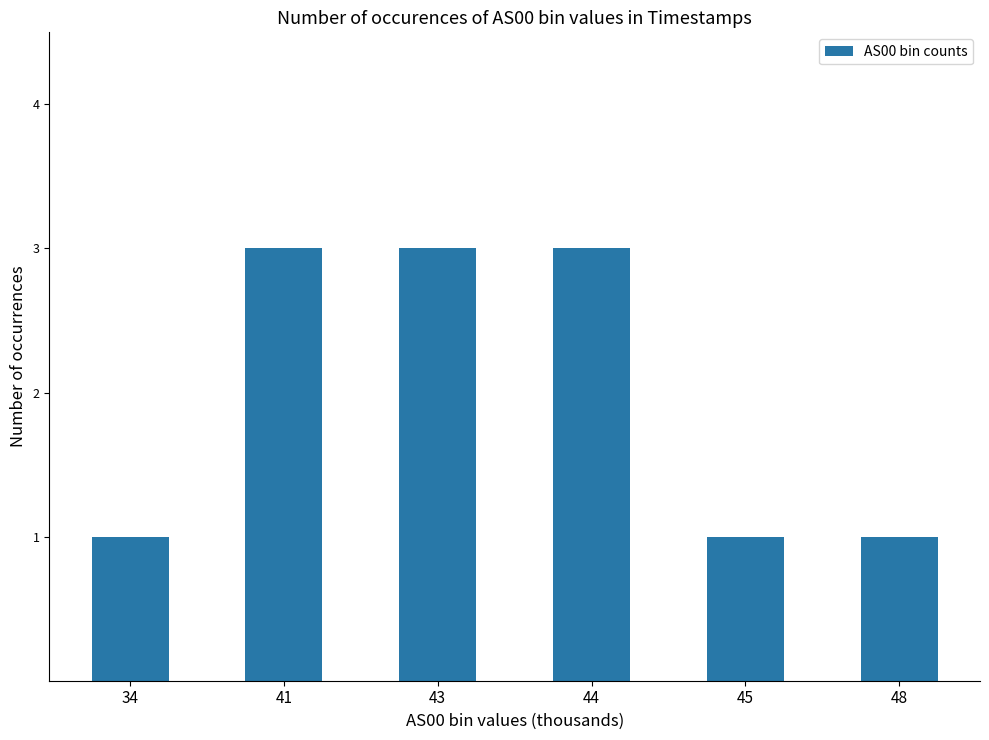

What is the greatest value displayed?

3